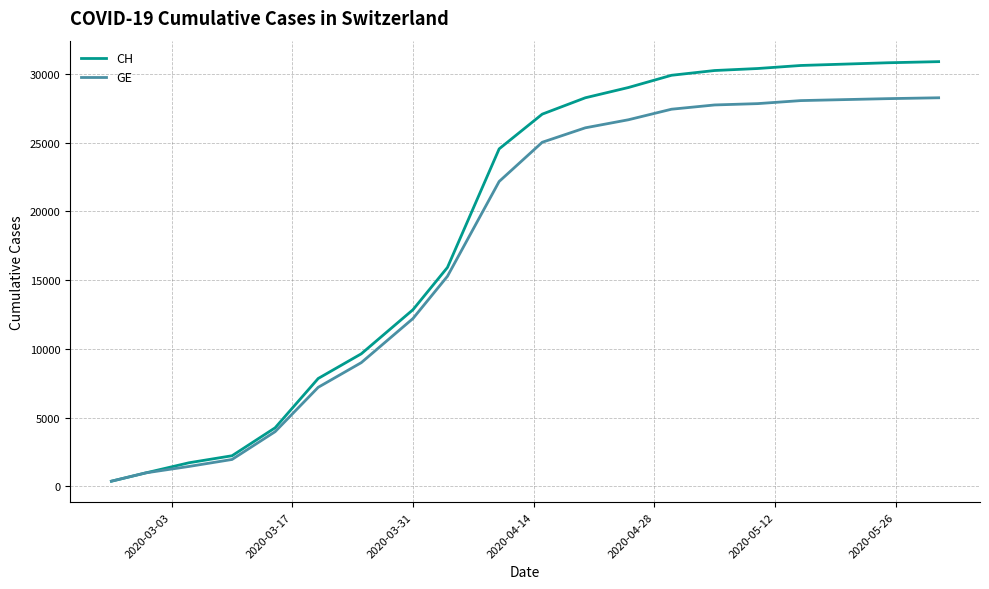

List the series in order of their overall mean, highest first.

CH, GE